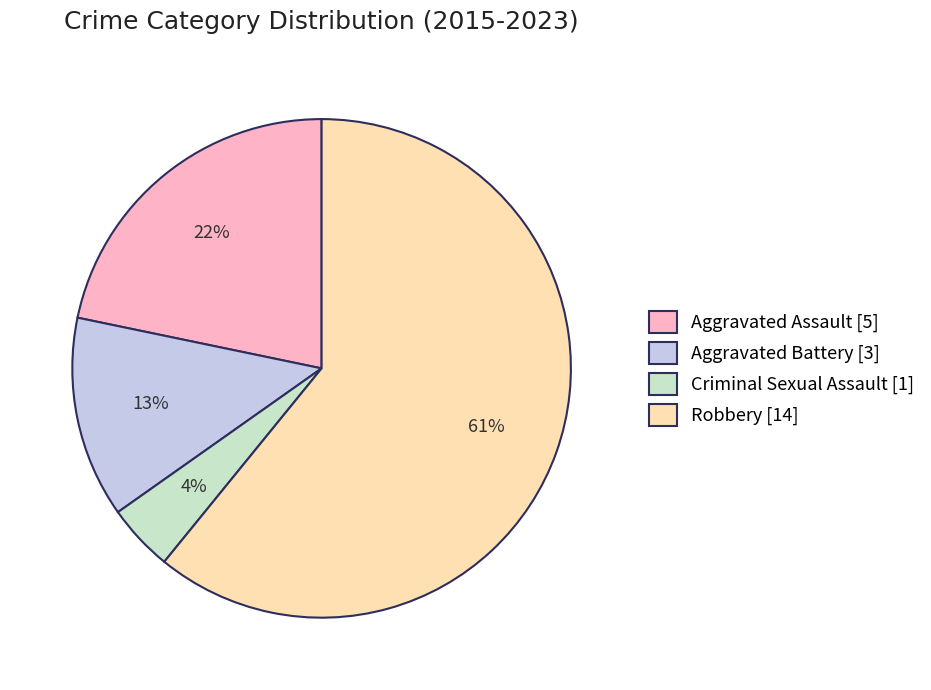

Rank the categories by value from lowest to highest.

Criminal Sexual Assault, Aggravated Battery, Aggravated Assault, Robbery